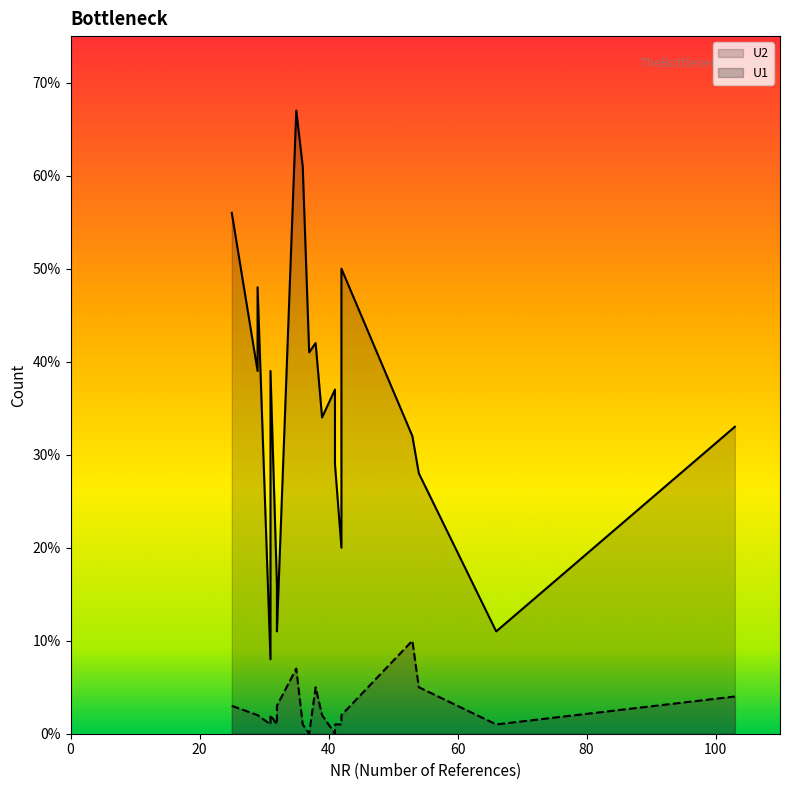

What is the sum of the U1 values at 39 and 32?

5